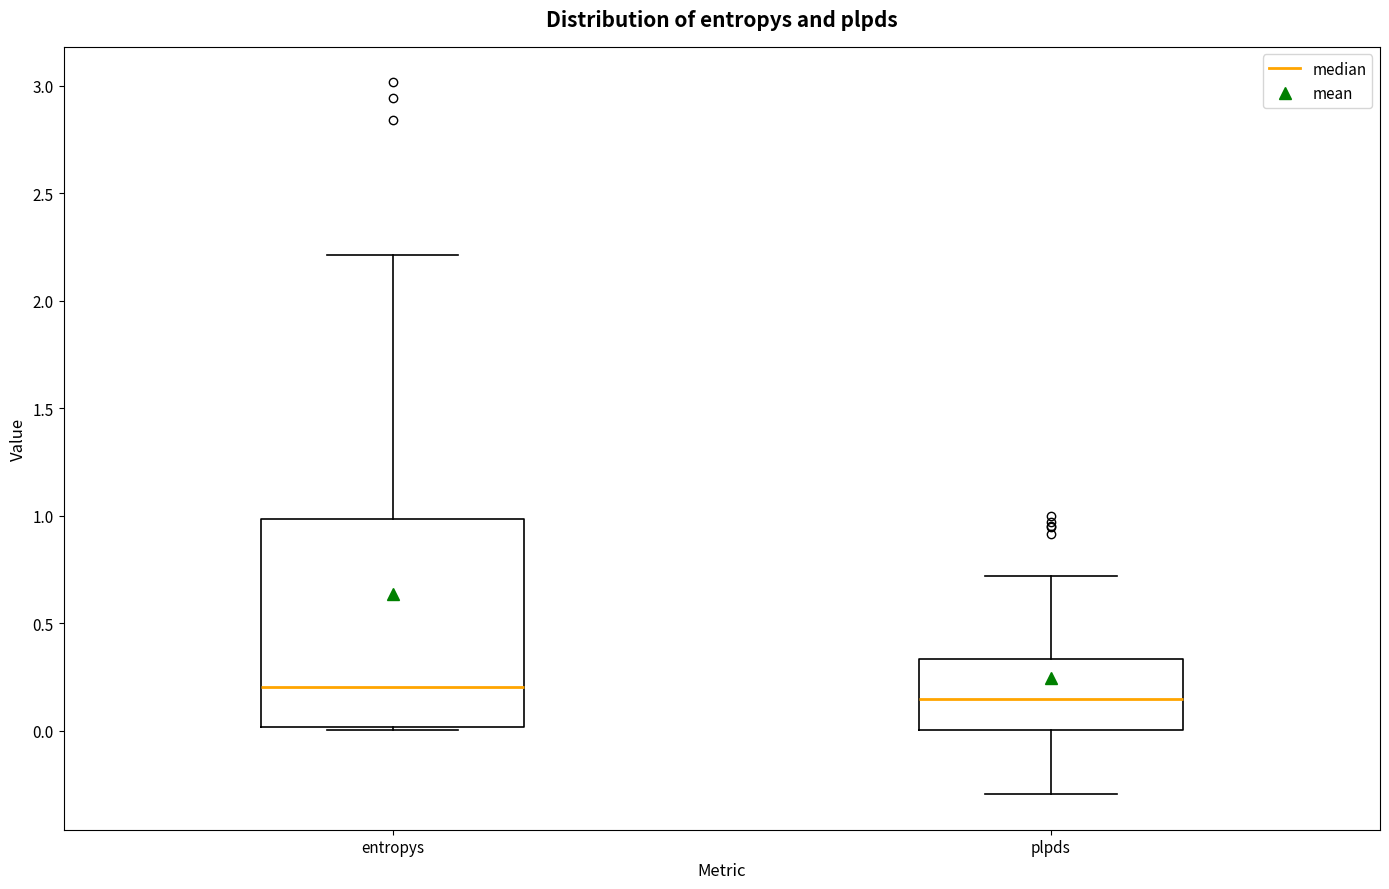

Reading left to right, read every box against the y-axis: the position of its median line, the range the box covers, and the ends of its whiskers. The values are not printed on the chart, so give them approximately, as read against the axis.

entropys: median 0.20, box 0.00 to 1.00, whiskers 0.00 (just below the box's lower edge) to 2.20
plpds: median 0.15, box 0.00 to 0.35, whiskers -0.30 to 0.70